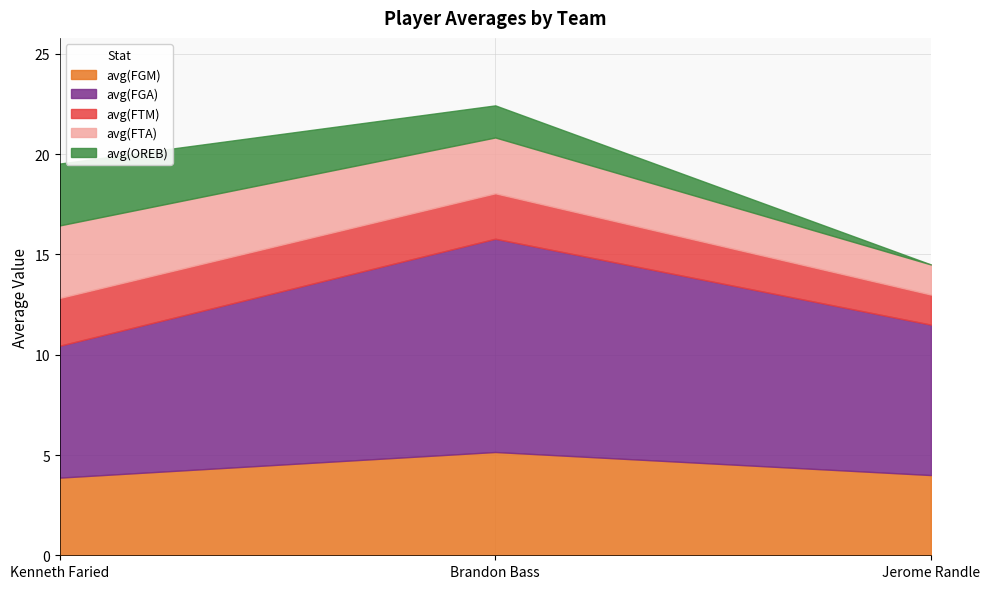

At which label does avg(OREB) reach its peak?

Kenneth Faried